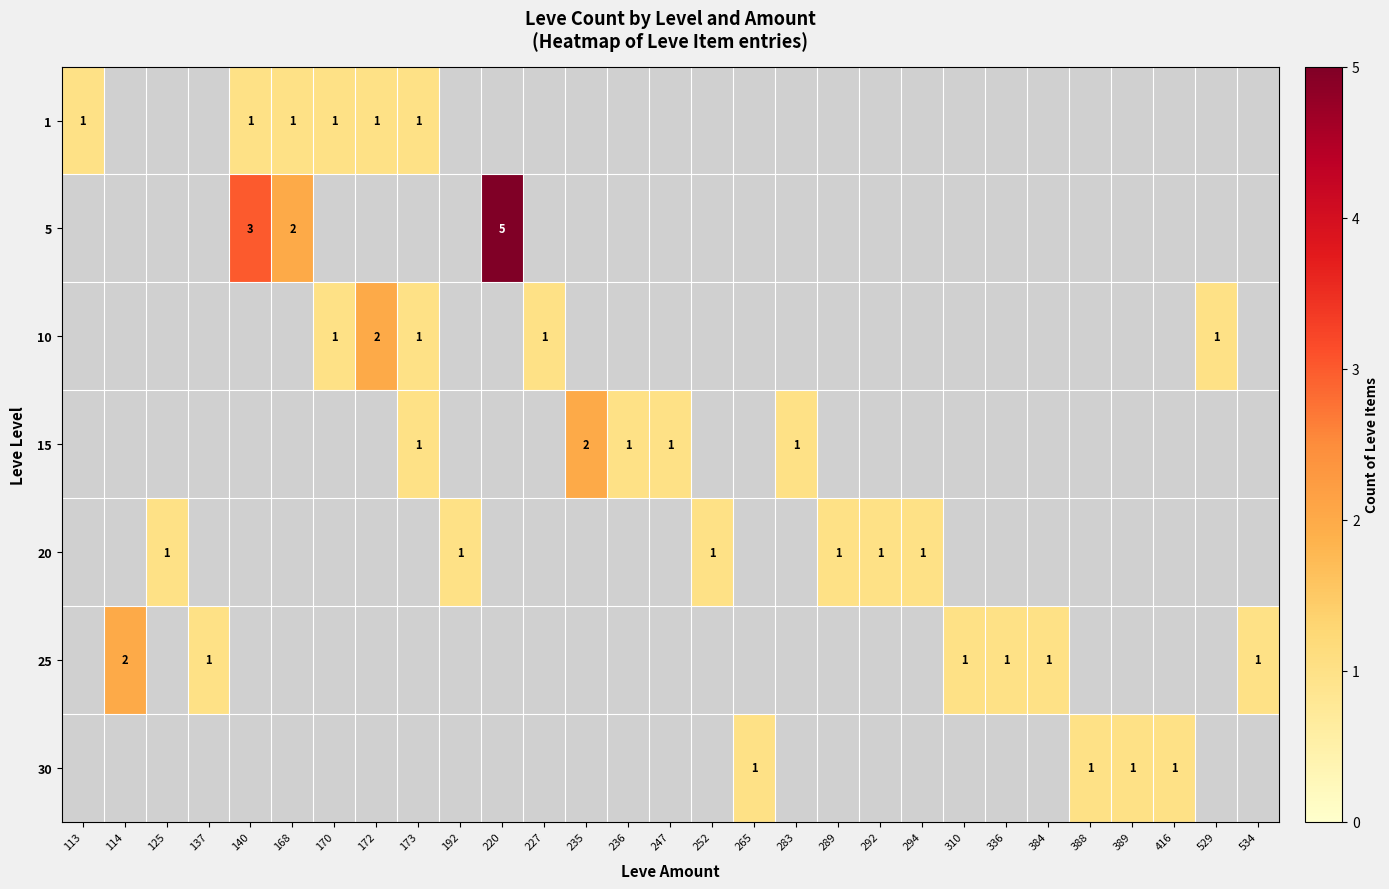

How many values in 15 are above zero?

5